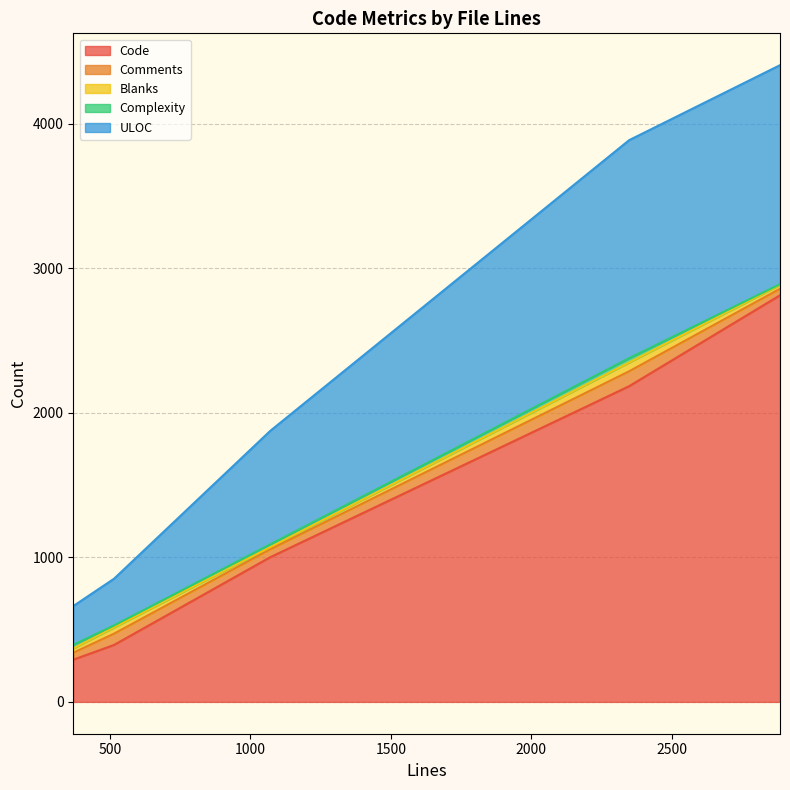

Where is the first local minimum for Blanks?

2885